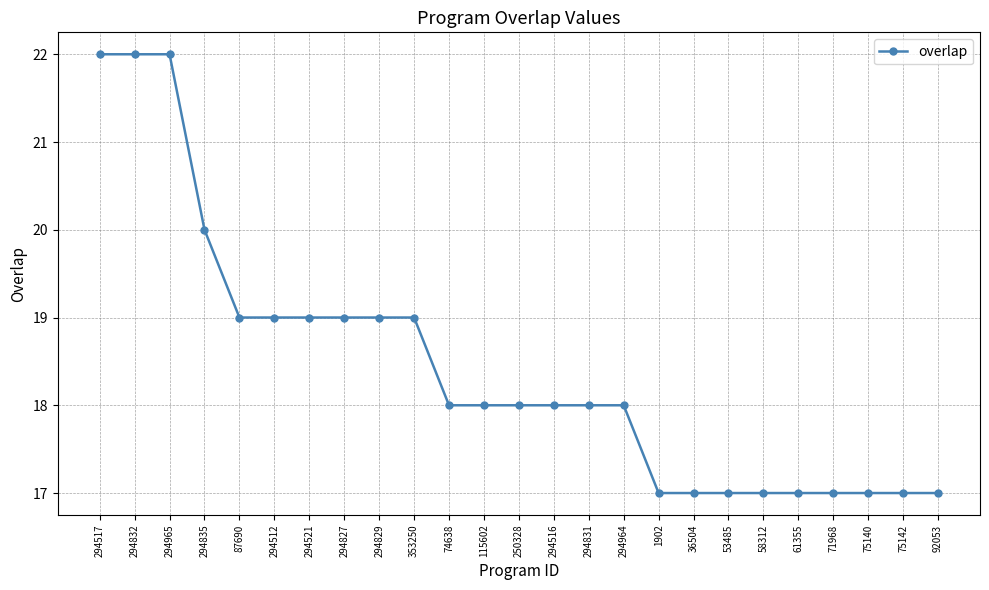

What is the difference between the maximum and minimum values?

5